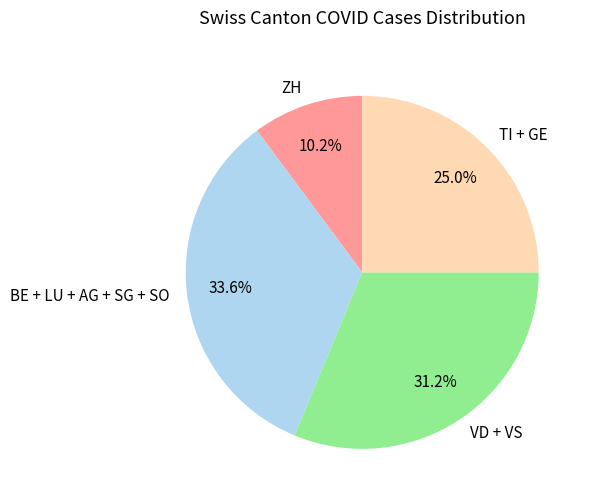

What is the smallest slice in the pie chart?

ZH